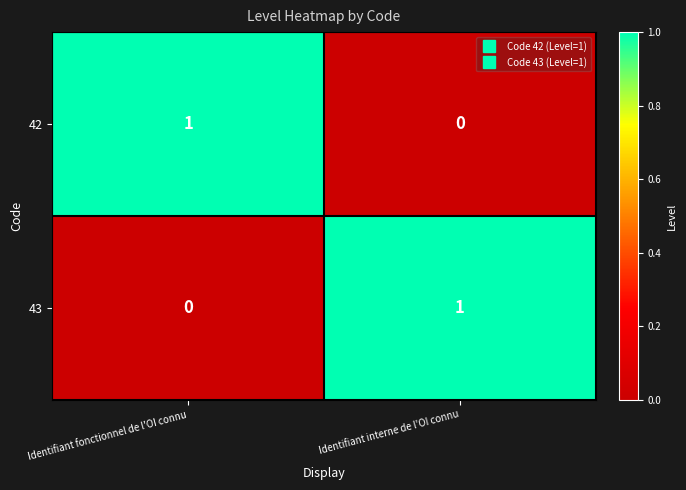

Reading left to right, transcribe all the data shown in this chart.

42: Identifiant fonctionnel de l'OI connu=1	Identifiant interne de l'OI connu=0
43: Identifiant fonctionnel de l'OI connu=0	Identifiant interne de l'OI connu=1